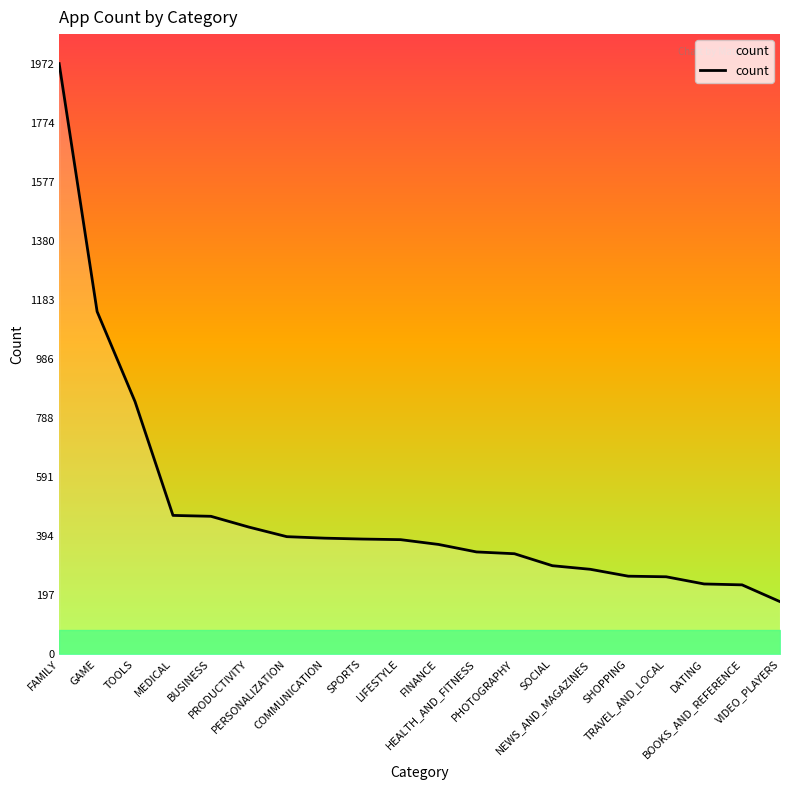

What is the greatest value displayed?

1972